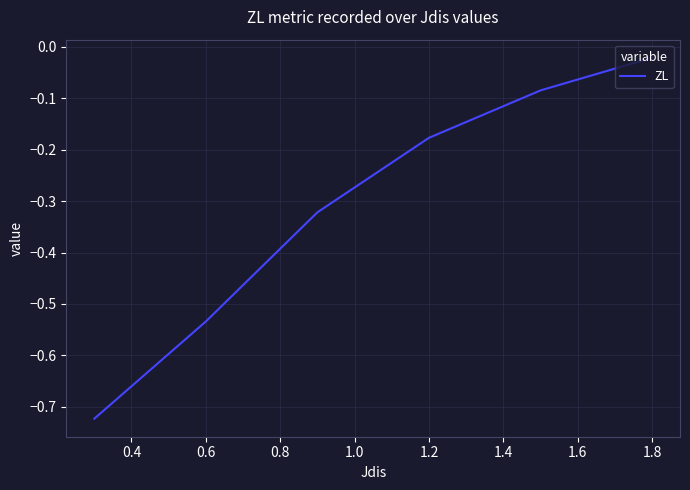

True or false: there are more than 0 points higher than both neighbors.

False